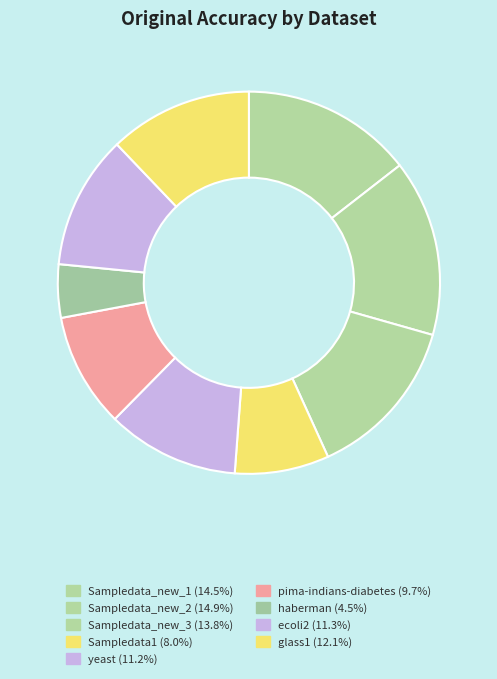

To the nearest percent, what is the average slice percentage?

11%